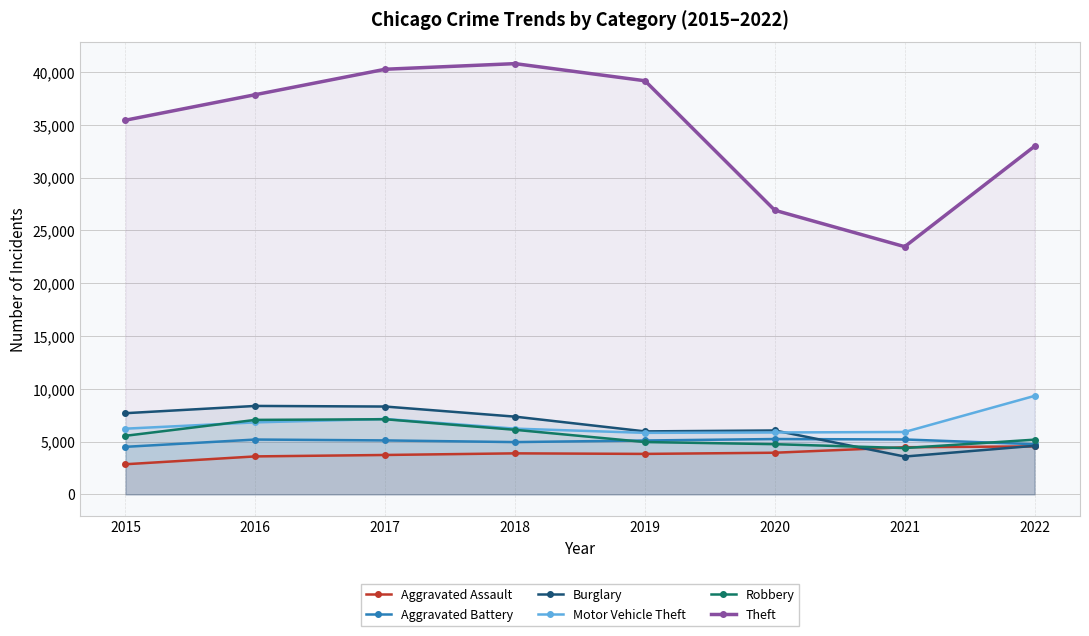

How many values in the Aggravated Battery series exceed 5110?

3